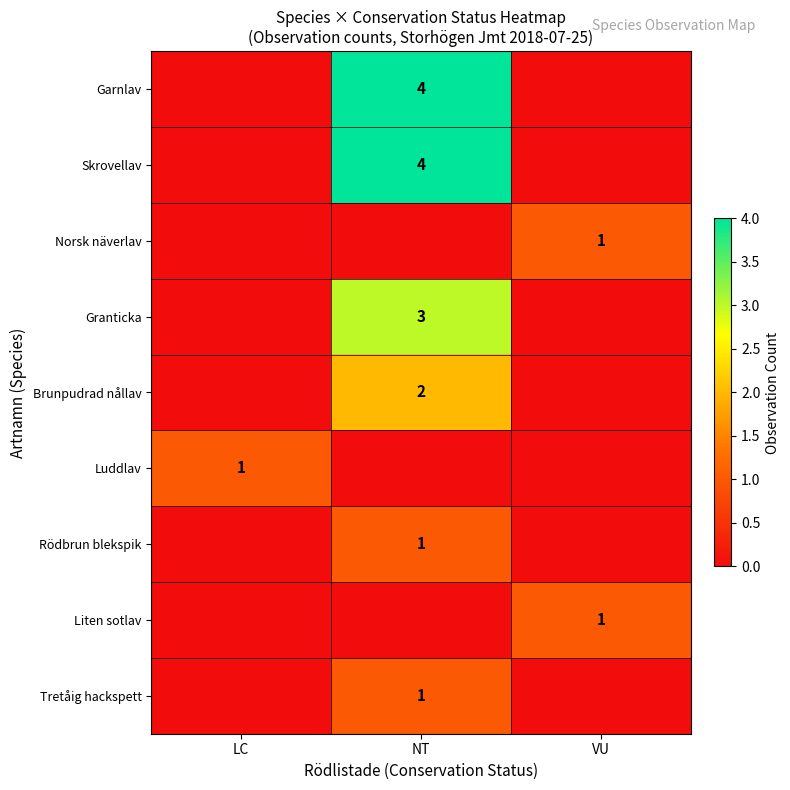

The Granticka series shows 3 at NT. True or false?

True